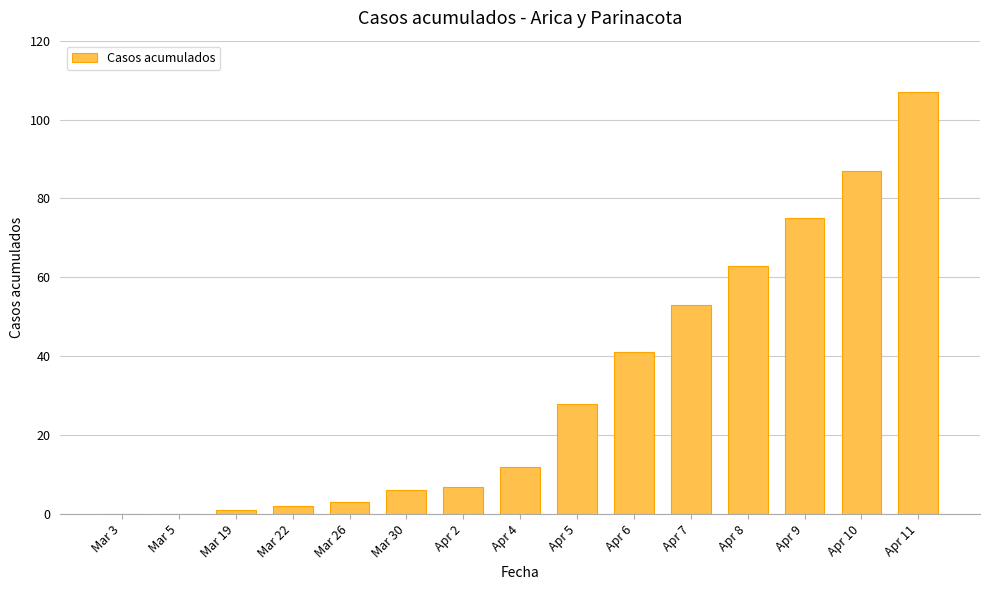

Where is the data nearest to the value 53?

Apr 7